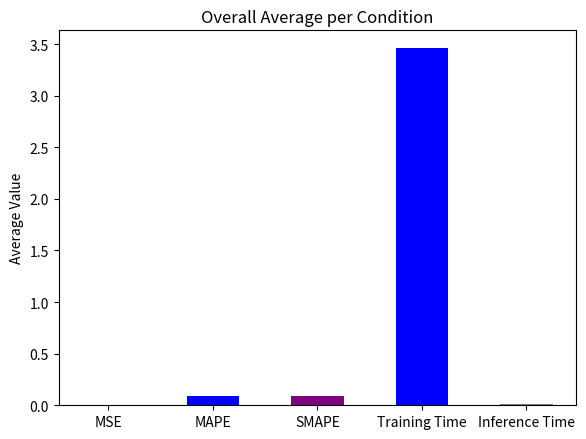

What is the sum of all values?

3.7